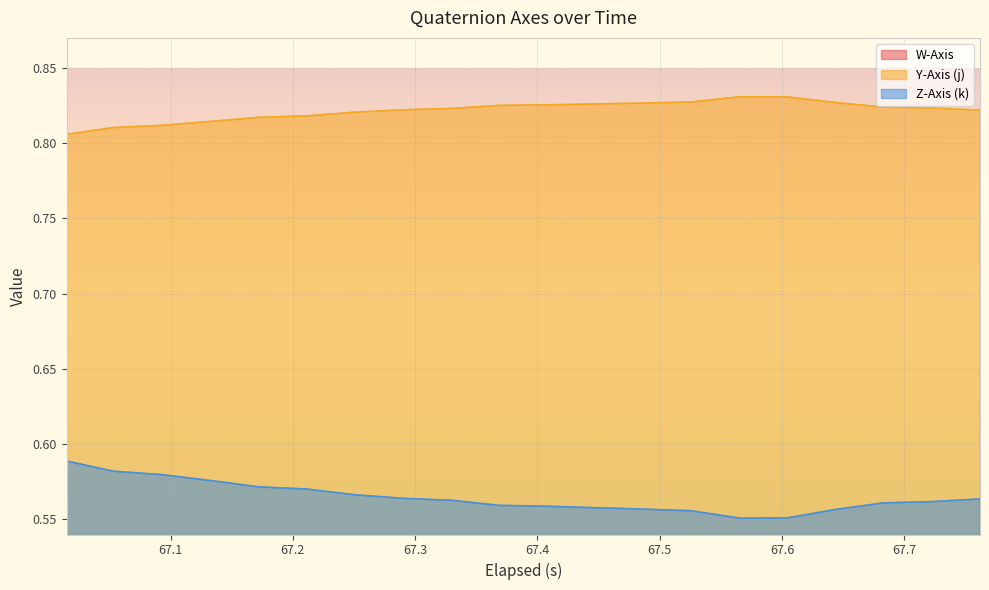

True or false: Y-Axis (j) and Z-Axis (k) intersect in this chart.

False